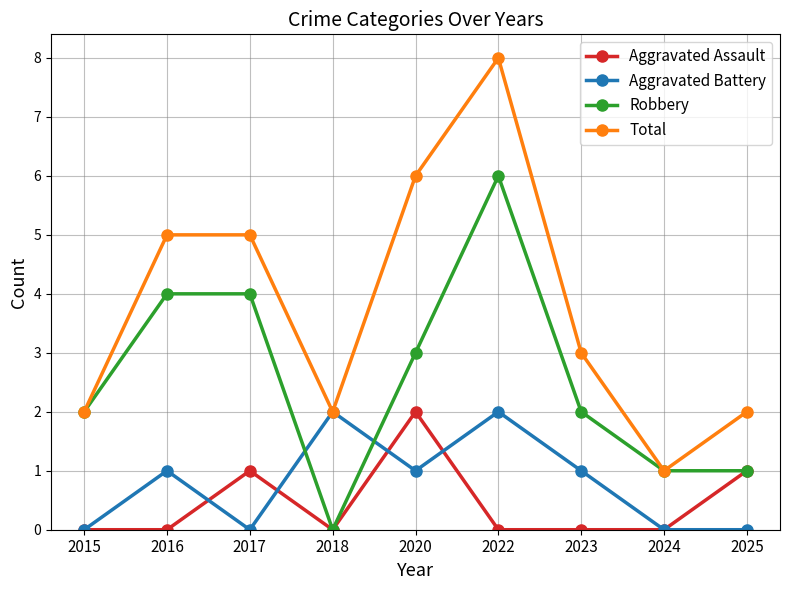

How many intersections are there between Aggravated Battery and Robbery?

2